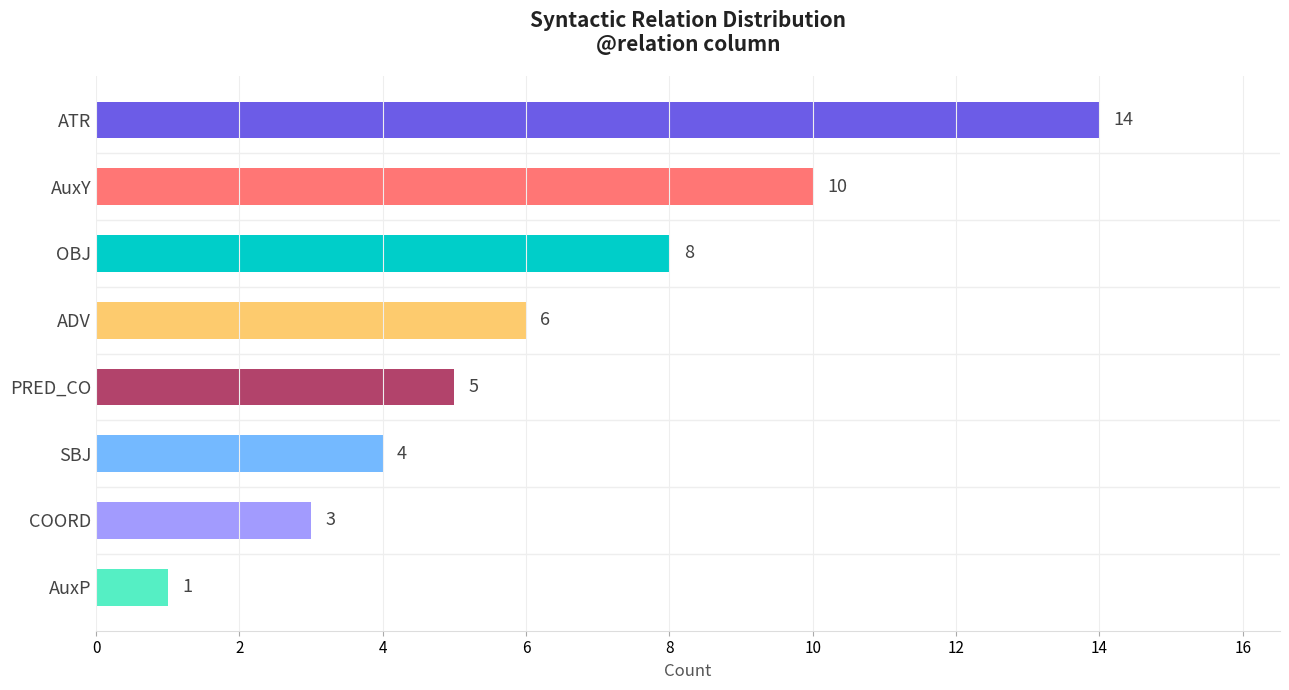

Is it true that the value at OBJ is 8?

True